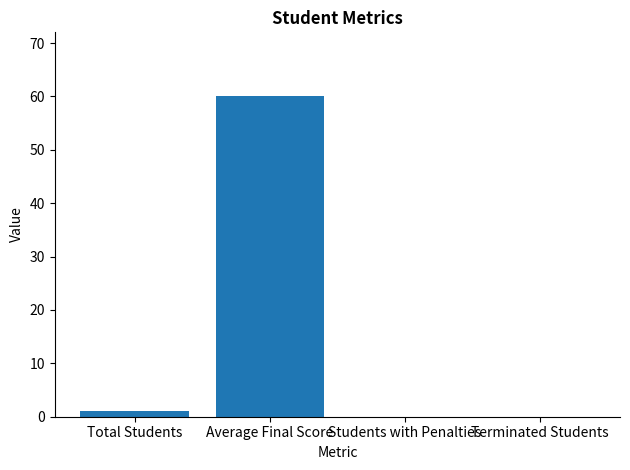

Reading left to right, what are all the values shown in this chart?

Total Students=1	Average Final Score=60	Students with Penalties=0	Terminated Students=0